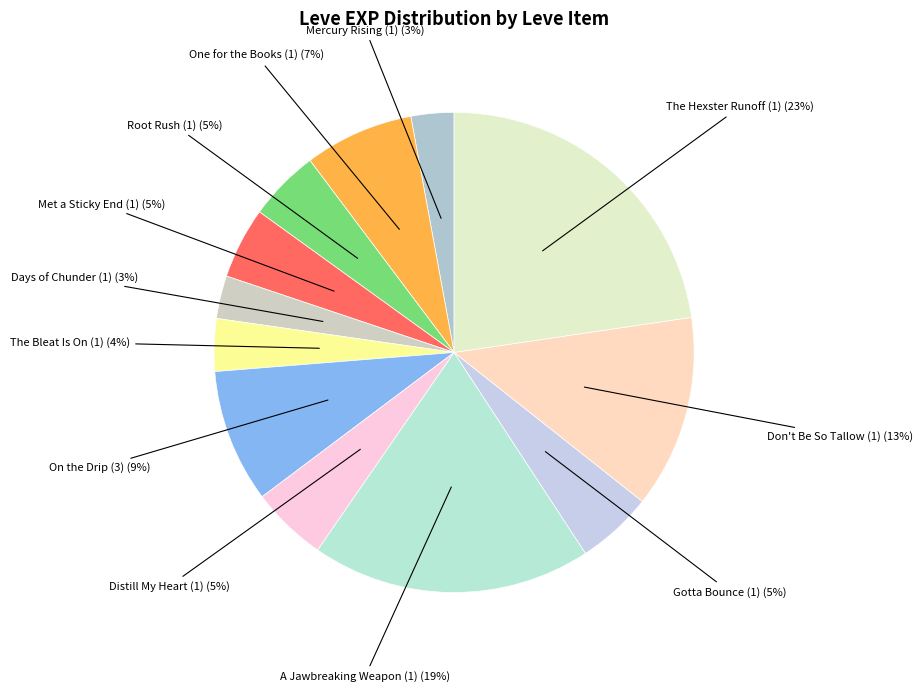

Rank the categories by value from lowest to highest.

Mercury Rising (1), Days of Chunder (1), The Bleat Is On (1), Root Rush (1), Met a Sticky End (1), Distill My Heart (1), Gotta Bounce (1), One for the Books (1), On the Drip (3), Don't Be So Tallow (1), A Jawbreaking Weapon (1), The Hexster Runoff (1)